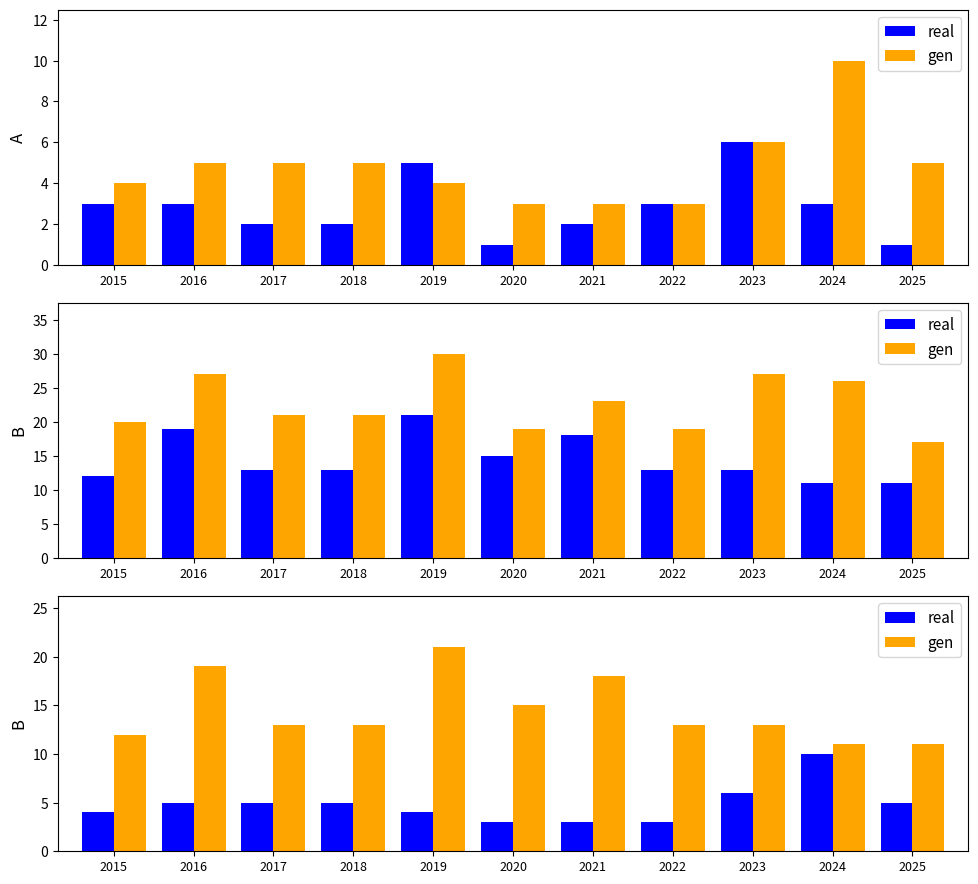

What is the difference between the maximum and minimum values in the gen series?

10